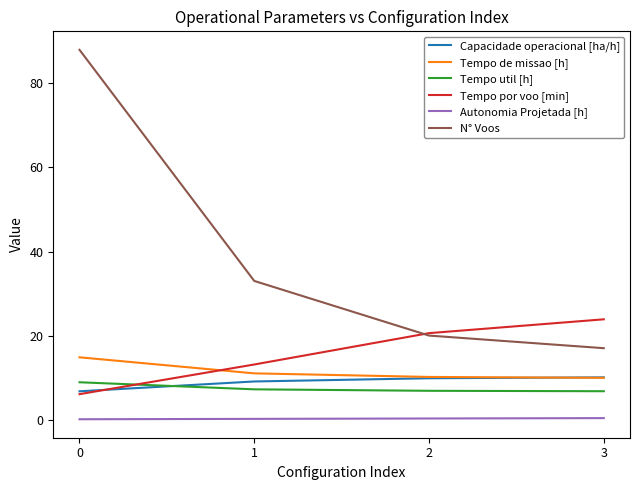

What is the highest value of the N° Voos series?

88.0